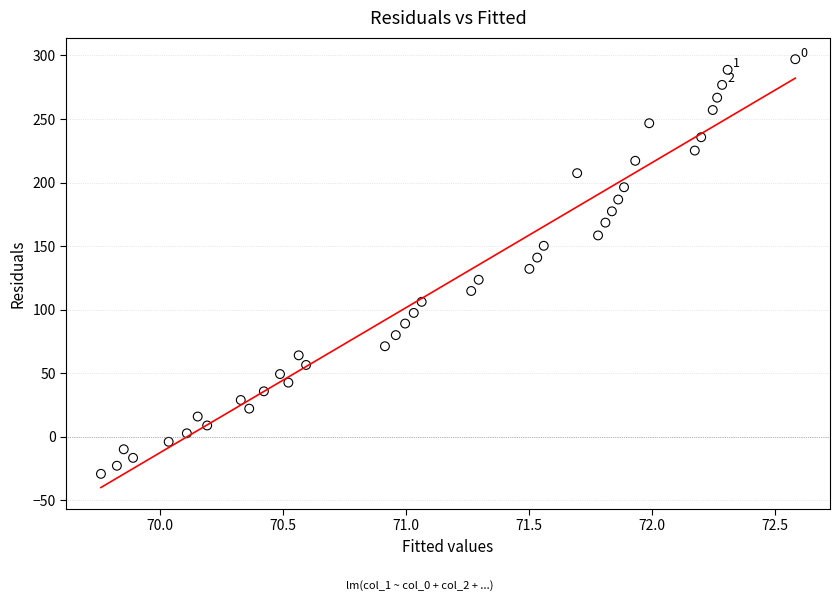

What is the range of Y values (max minus min)?

326.3